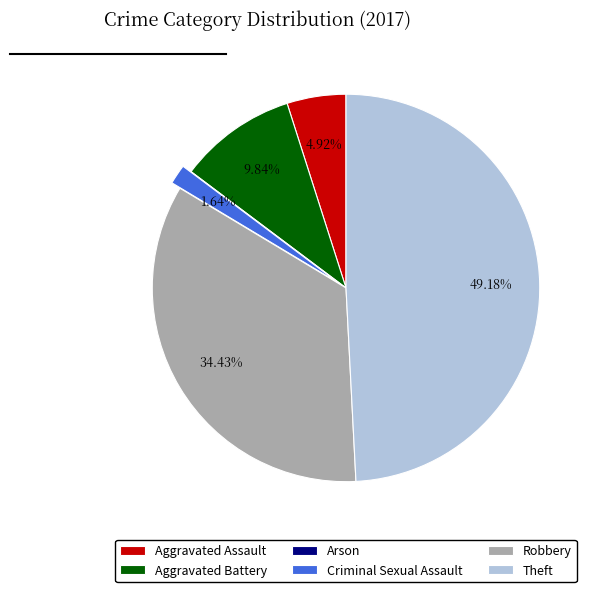

Does Criminal Sexual Assault account for over 50% of the chart?

No